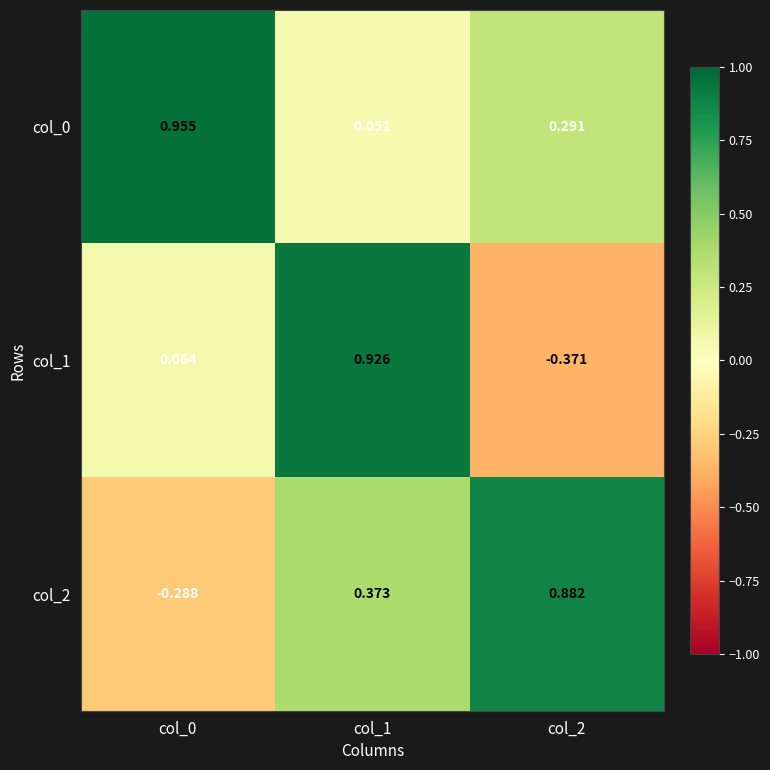

At which category does the chart reach its minimum across all series?

col_2